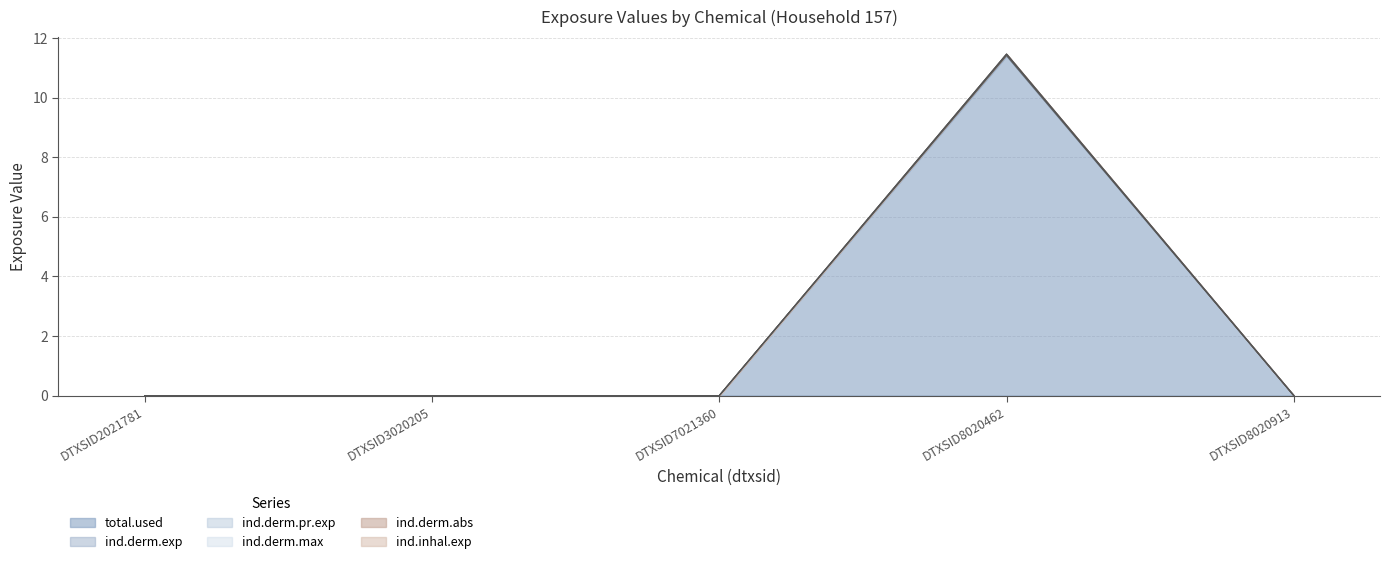

Where is the first local maximum for ind.derm.max?

DTXSID8020462